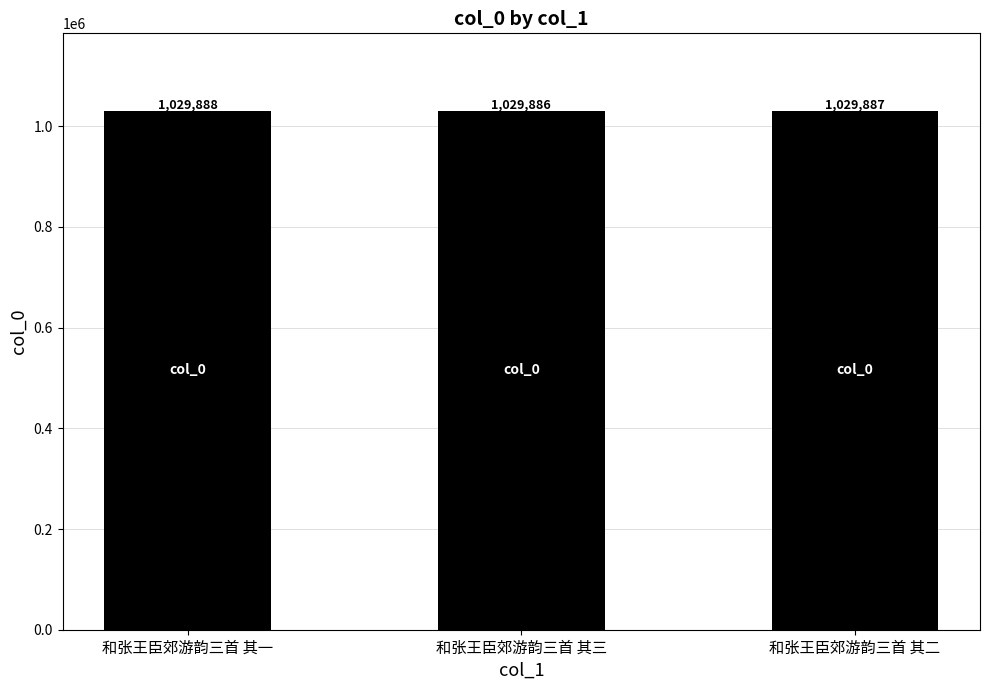

How many bars are there in total?

3